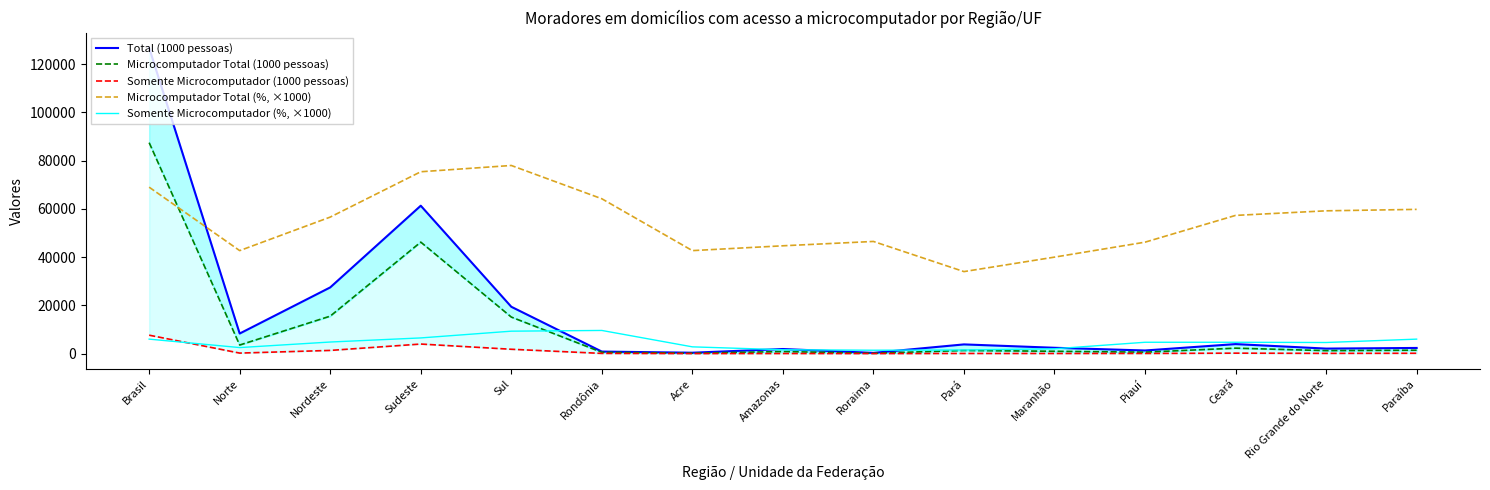

List the series in order of their peak value, lowest first.

Somente Microcomputador (1000 pessoas), Somente Microcomputador (%, ×1000), Microcomputador Total (%, ×1000), Microcomputador Total (1000 pessoas), Total (1000 pessoas)